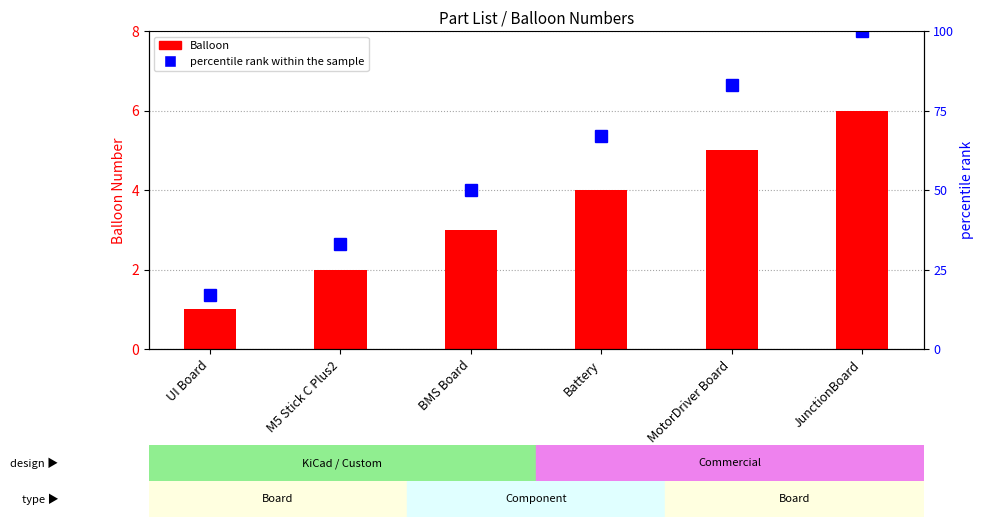

What is the sum of all percentile rank within the sample values?

350